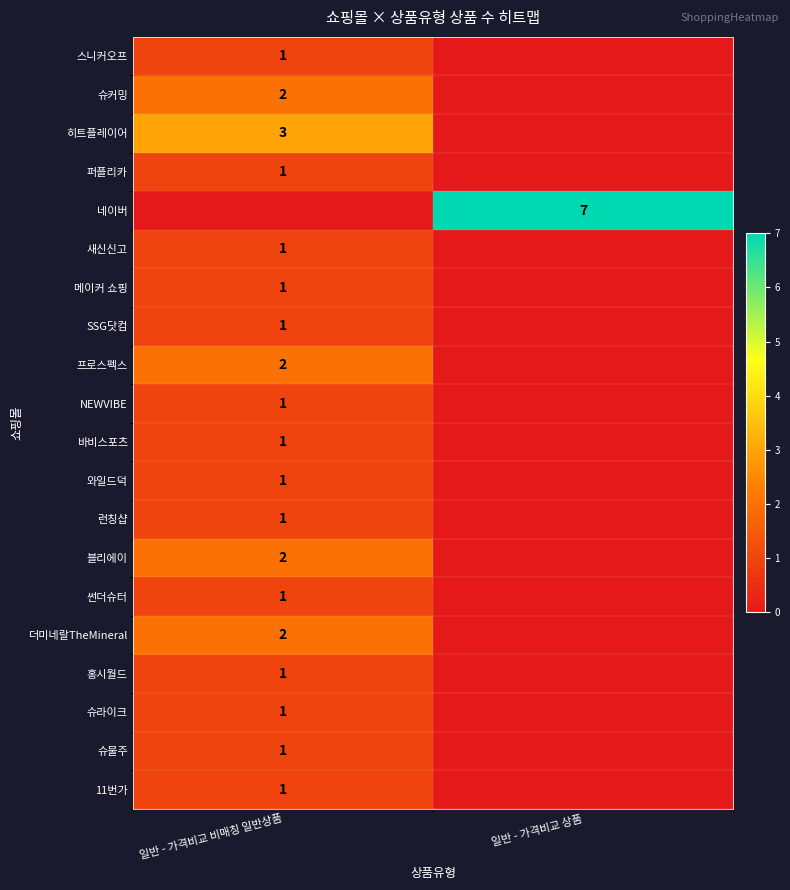

The value of 네이버 at 일반 - 가격비교 상품 is 7. True or false?

True